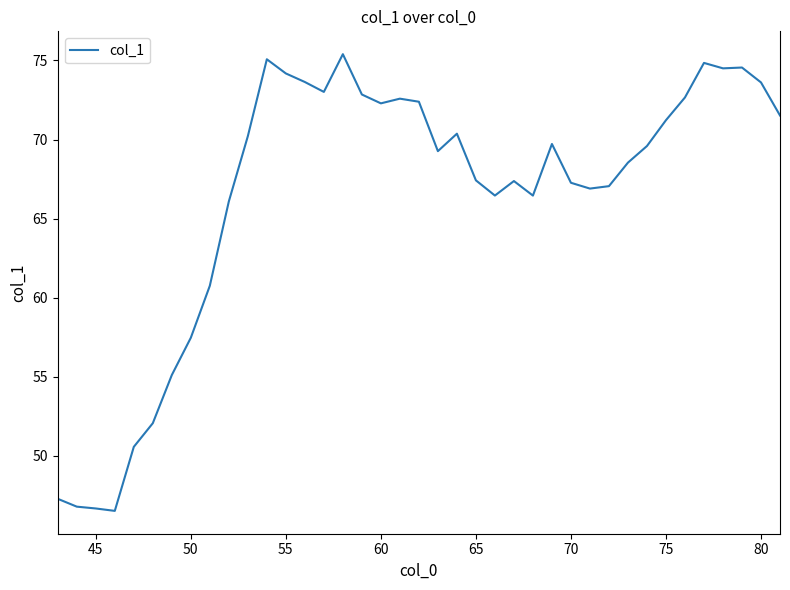

What is the difference between the maximum and minimum values?

28.9